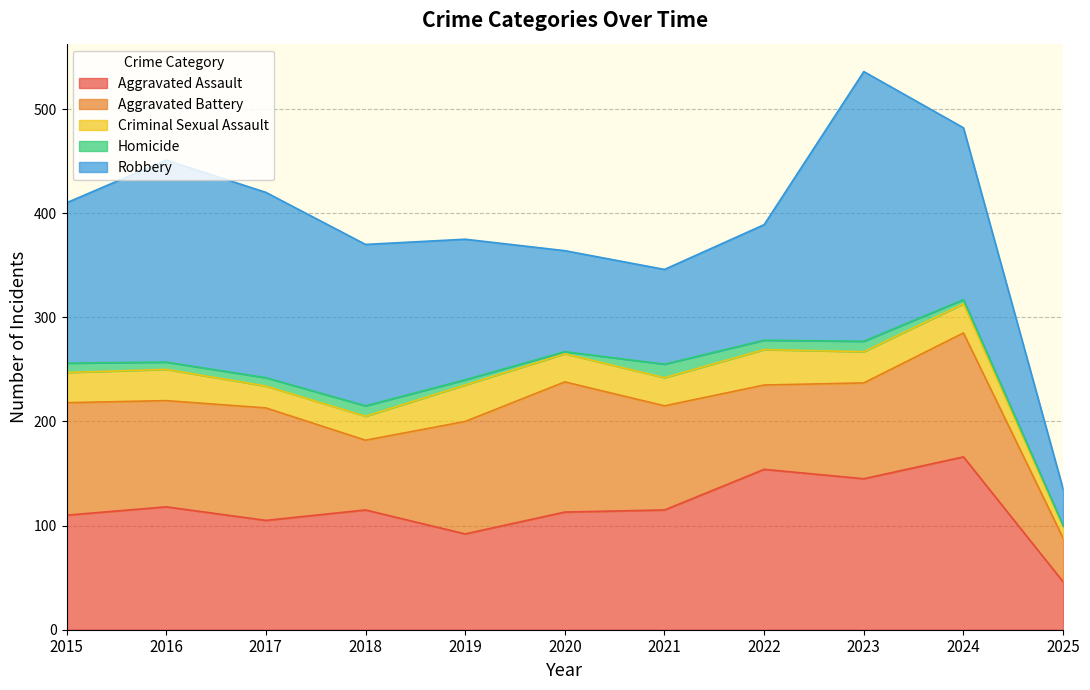

Which has a higher value, 2024 or 2016?

2024